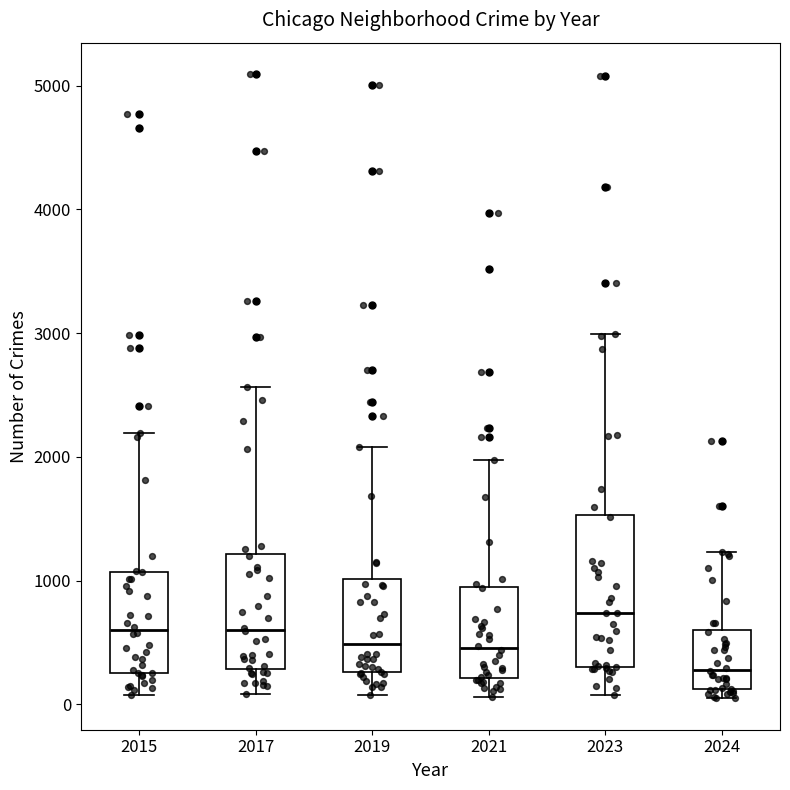

Reading left to right, read every box against the y-axis: the position of its median line, the range the box covers, and the ends of its whiskers. The values are not printed on the chart, so give them approximately, as read against the axis.

2015: median 600, box 300 to 1100, whiskers 100 to 2200
2017: median 600, box 300 to 1200, whiskers 100 to 2600
2019: median 500, box 300 to 1000, whiskers 100 to 2100
2021: median 500, box 200 to 900, whiskers 100 to 2000
2023: median 700, box 300 to 1500, whiskers 100 to 3000
2024: median 300, box 100 to 600, whiskers 0 to 1200